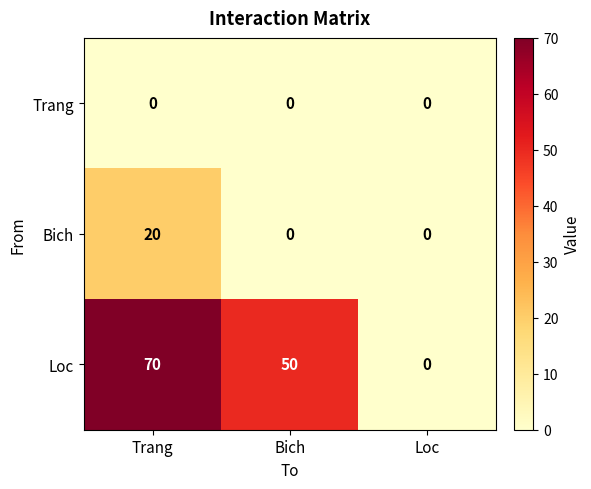

What is the maximum value for Bich?

20